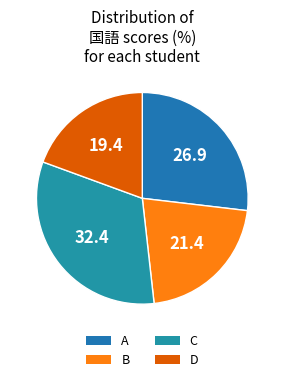

The D slice represents 19% of the pie. True or false?

True